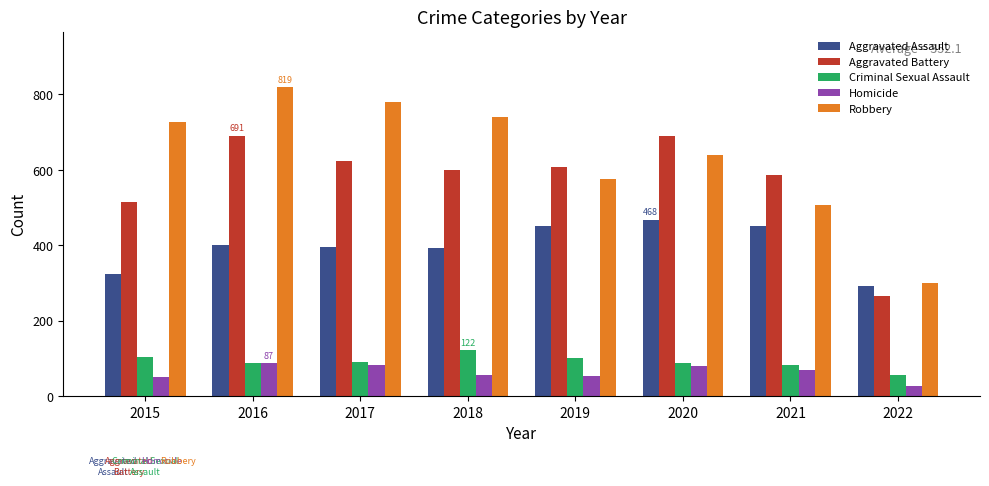

Which series changed the most between 2015 and 2021?

Robbery